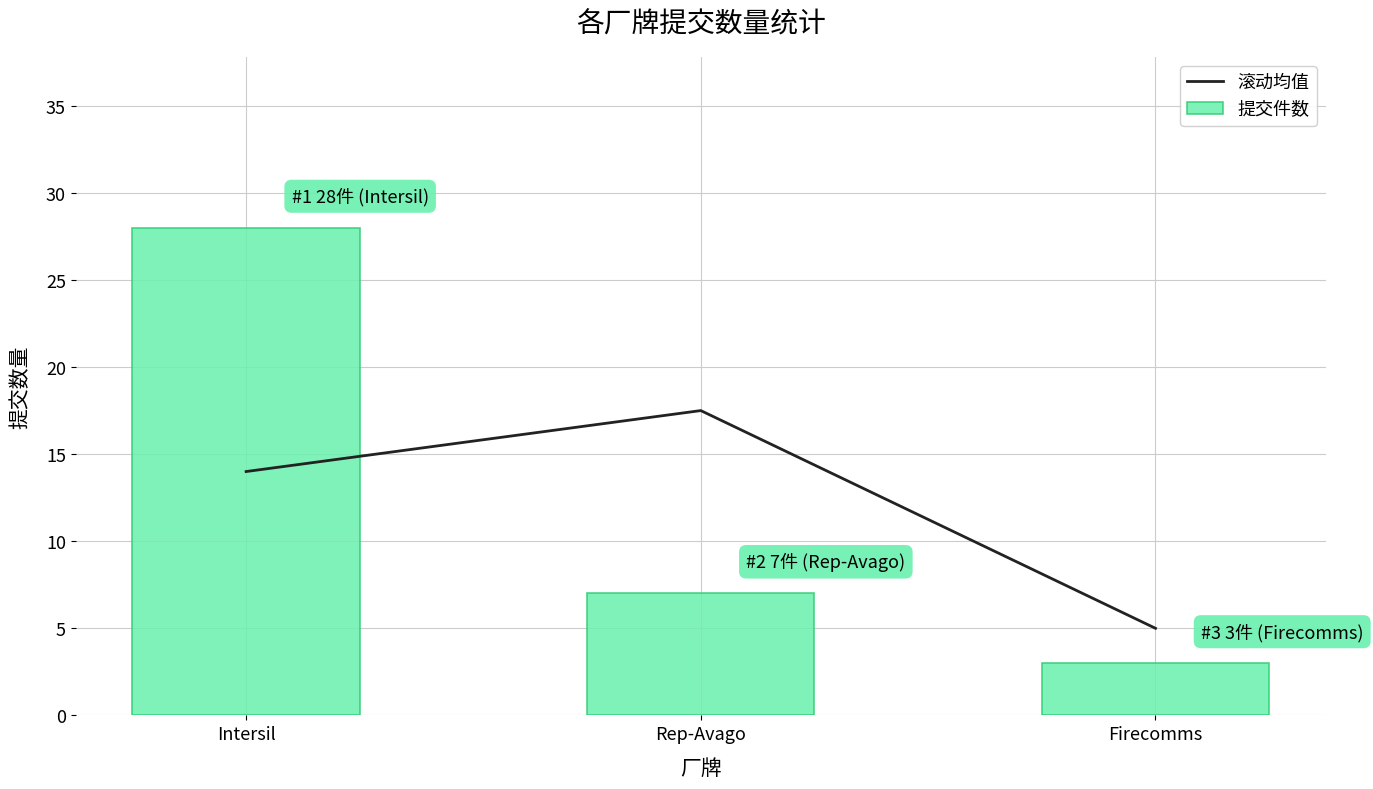

Which series has the largest total across all categories?

提交件数